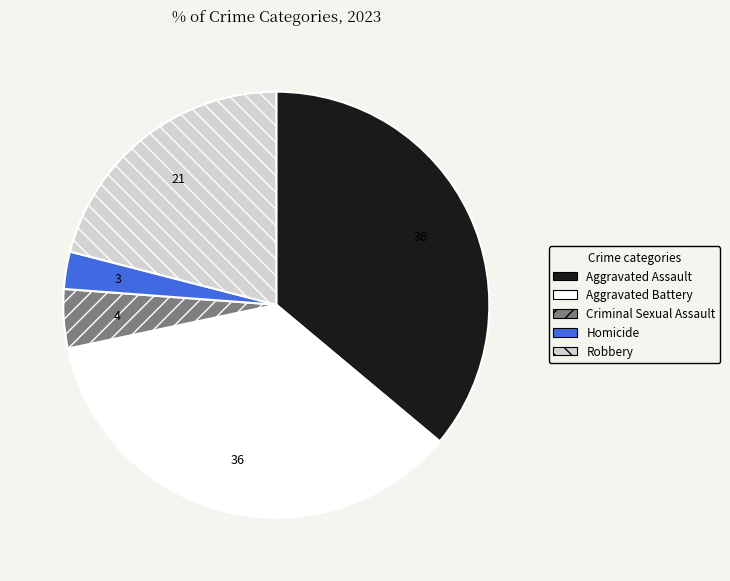

Between Aggravated Battery and Criminal Sexual Assault, which is larger?

Aggravated Battery